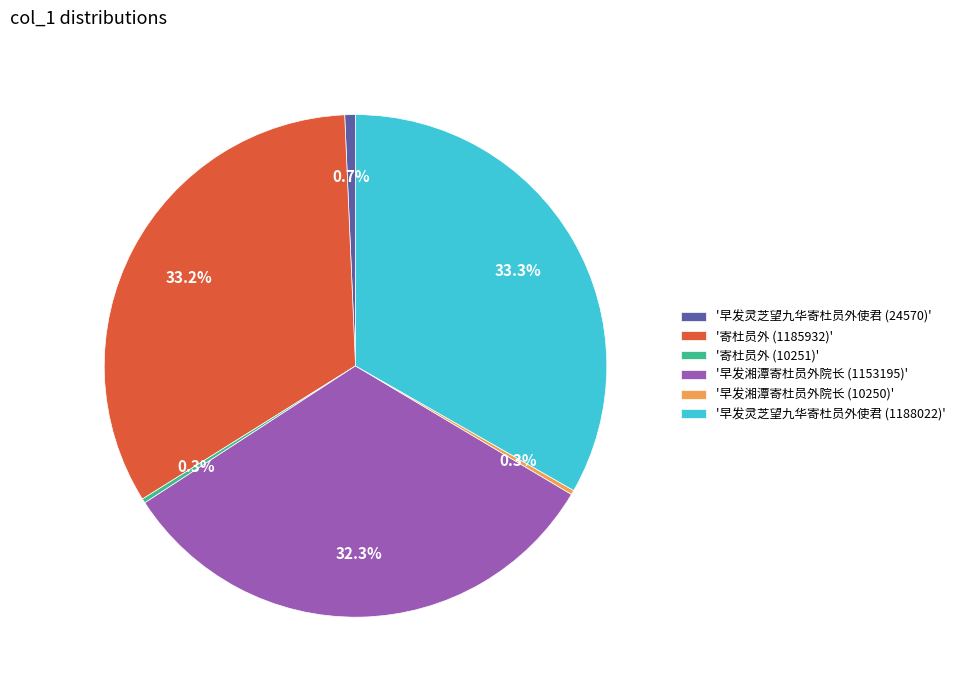

Do '早发灵芝望九华寄杜员外使君 (24570)' and '早发灵芝望九华寄杜员外使君 (1188022)' together represent more than half of the pie?

No